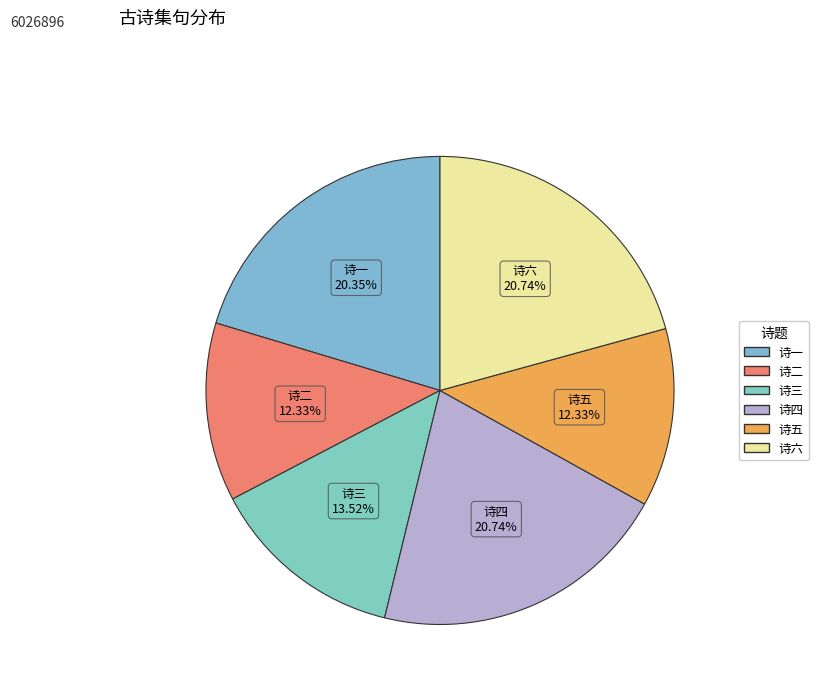

Does any single category account for the majority?

No